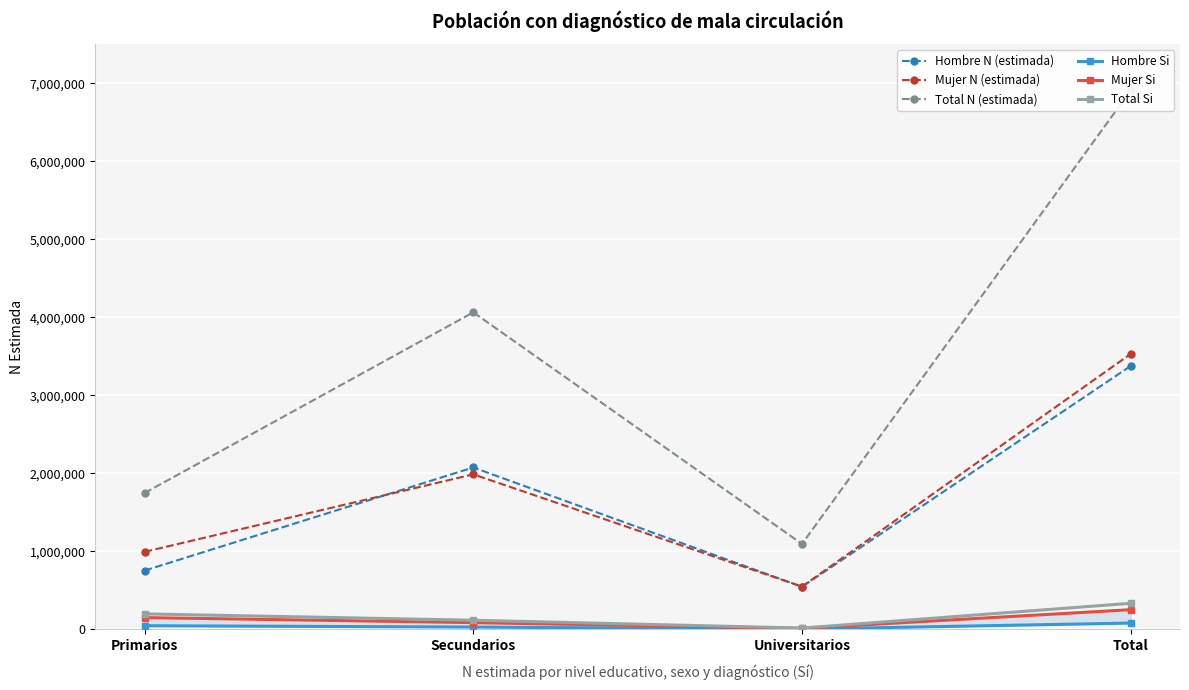

How many values in the Hombre Si series are below 47455?

2